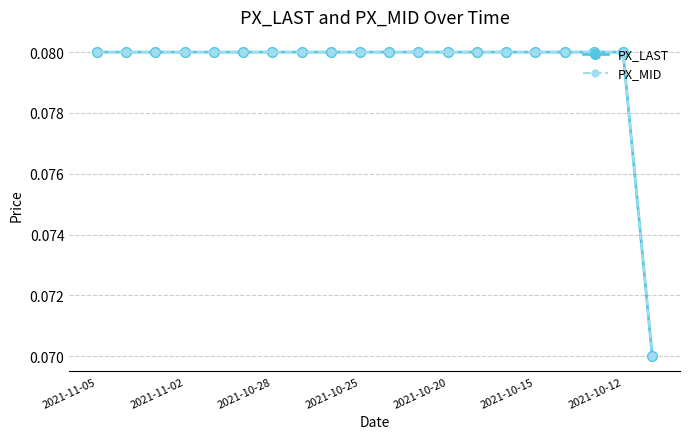

How many lines are shown in the chart?

2